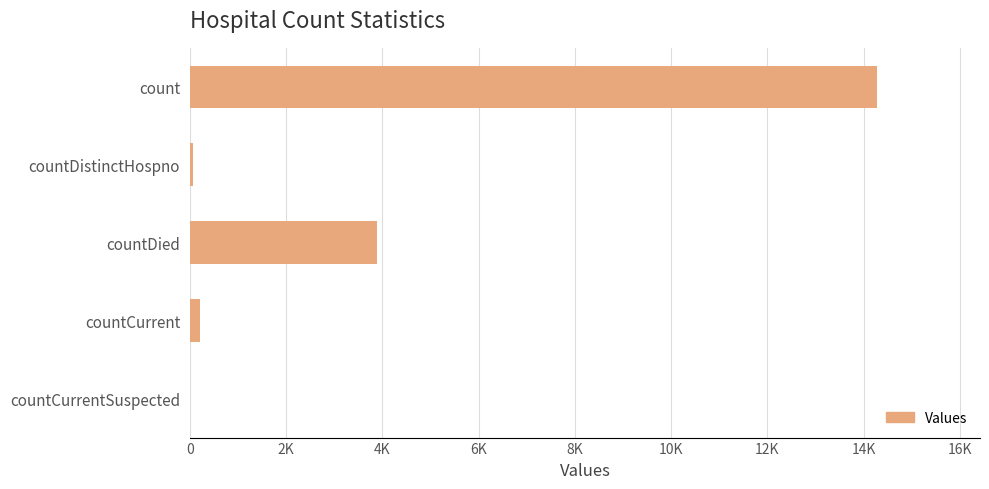

What is the sum of all values?

18460